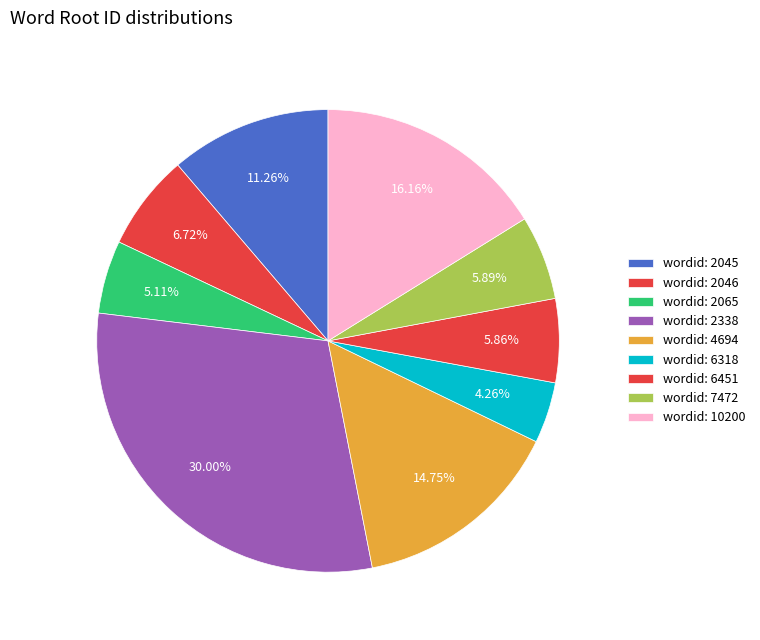

How many slices are in this pie chart?

9